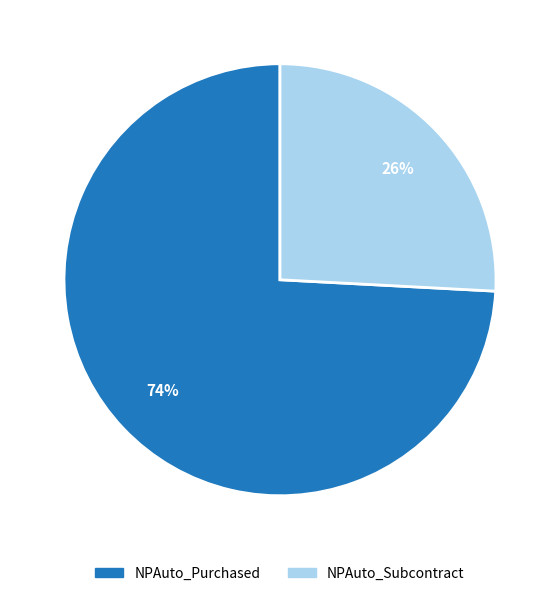

How many slices are in this pie chart?

2